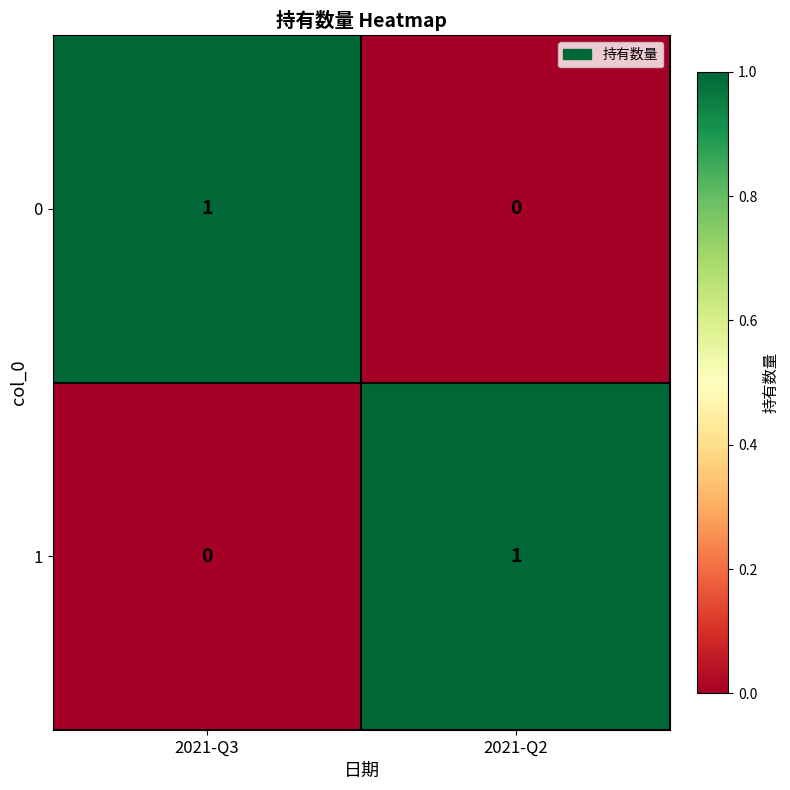

At which label does 1 reach its peak?

2021-Q2